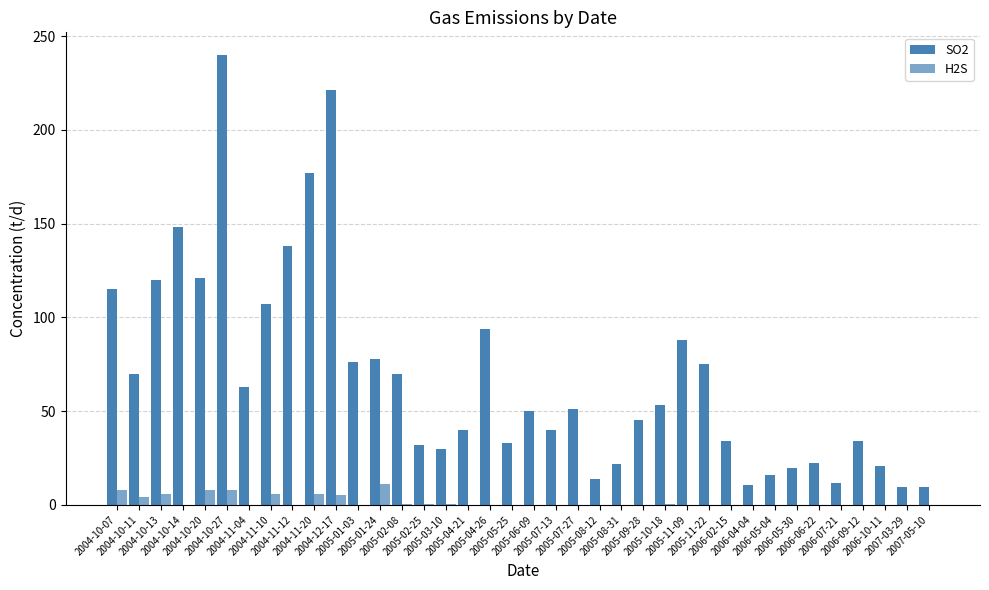

At which label does H2S reach its peak?

2005-01-24